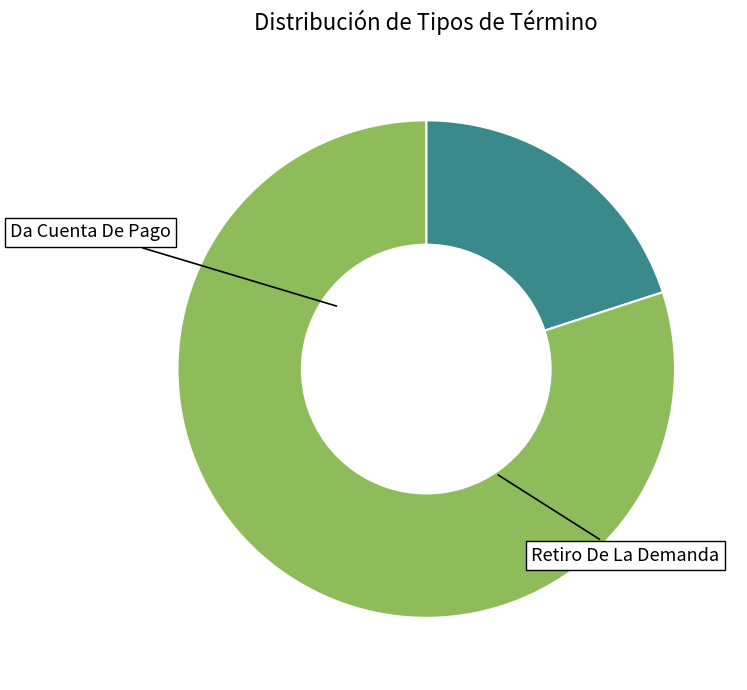

What is the change in value from Da Cuenta De Pago to Retiro De La Demanda?

+3